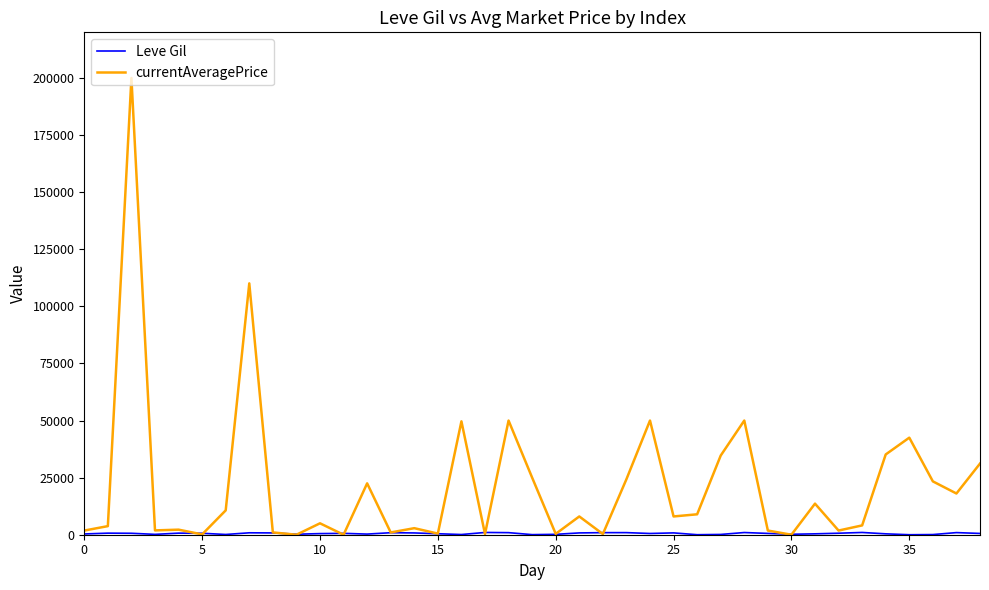

Which series has the widest spread of values?

currentAveragePrice